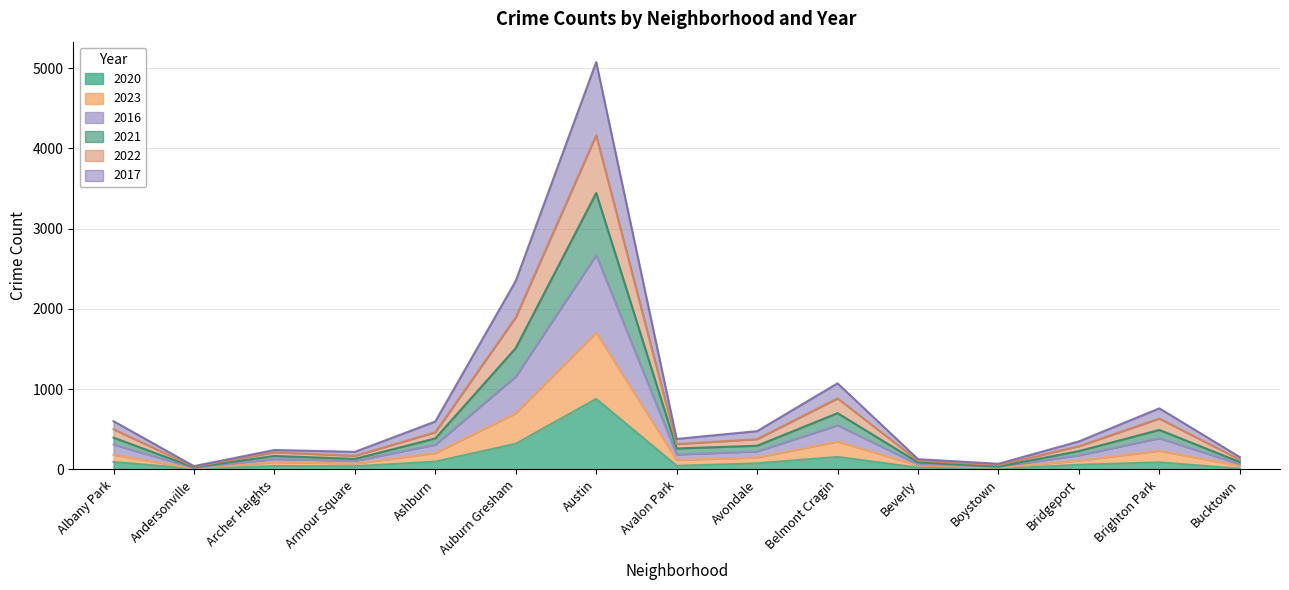

Between Auburn Gresham and Avalon Park, which series saw the biggest shift?

2016